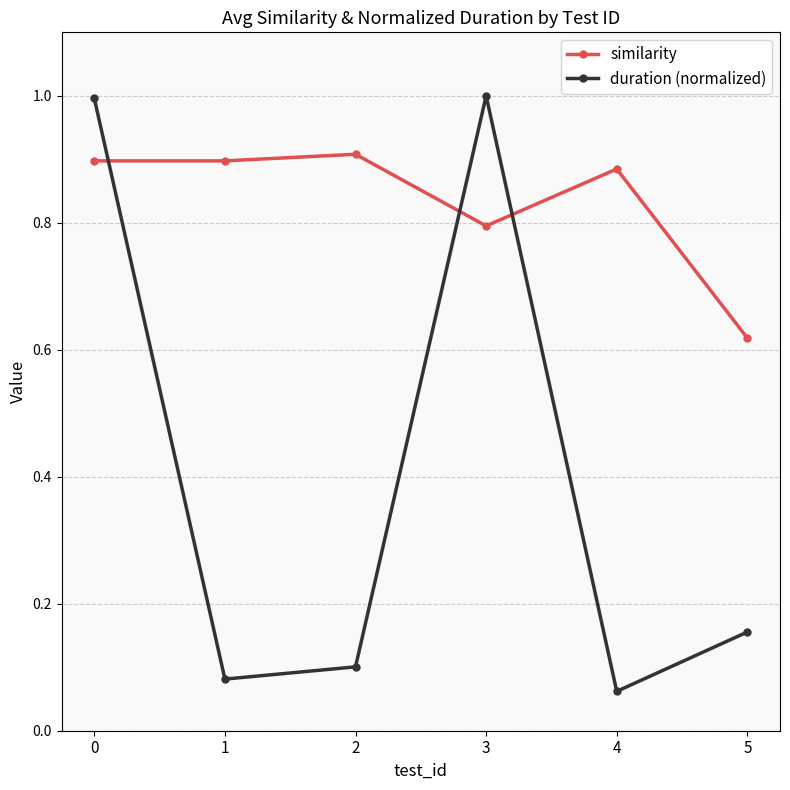

Count the similarity values in the range 0 to 1.

6